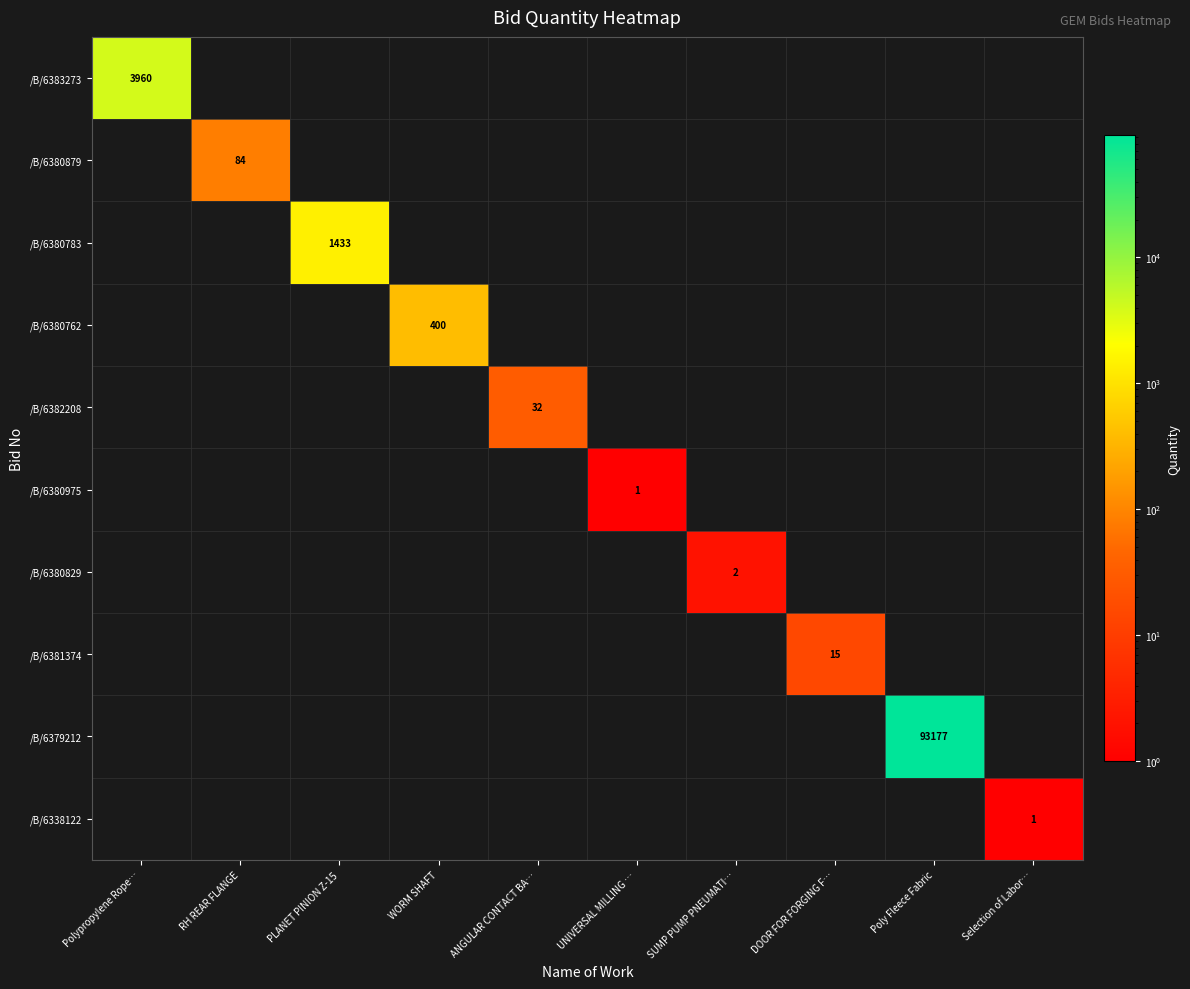

List the series in order of their peak value, lowest first.

/B/6380975, /B/6338122, /B/6380829, /B/6381374, /B/6382208, /B/6380879, /B/6380762, /B/6380783, /B/6383273, /B/6379212